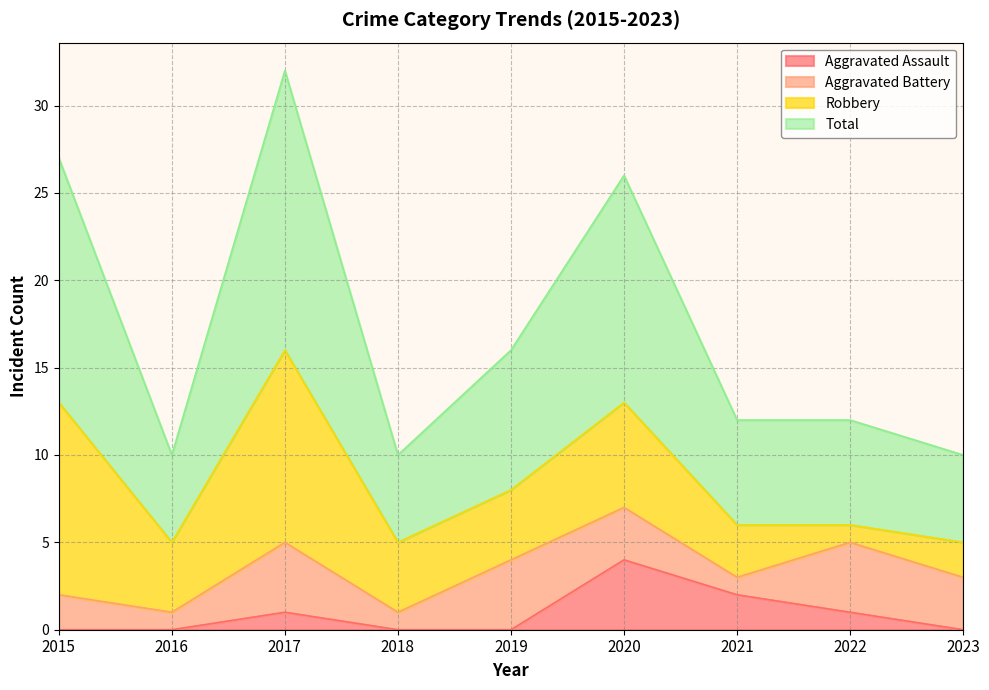

Which series has the largest range (max minus min)?

Total